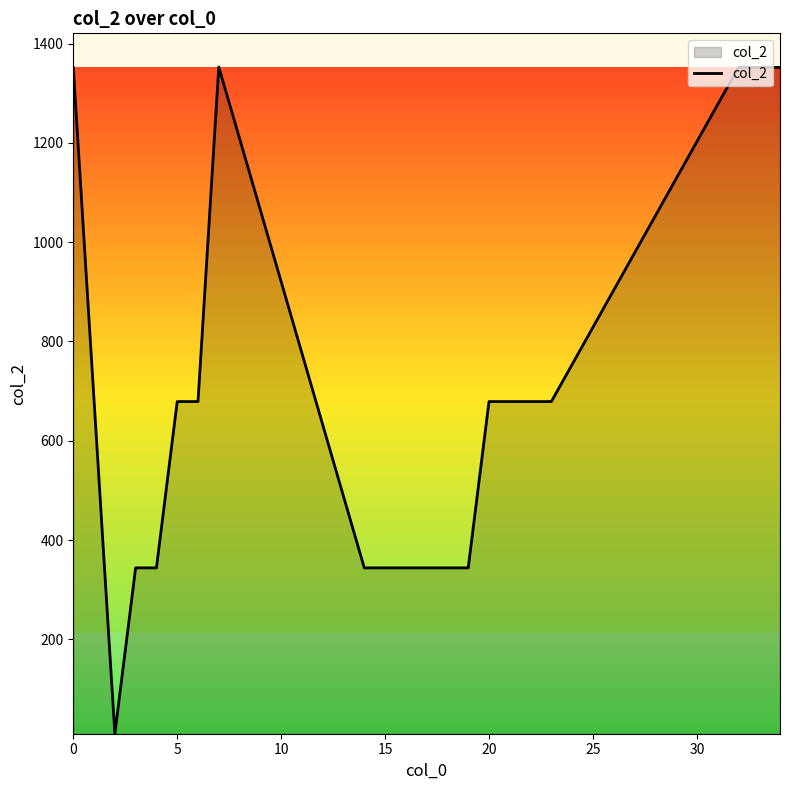

Is this an area chart (filled region under the line)?

No